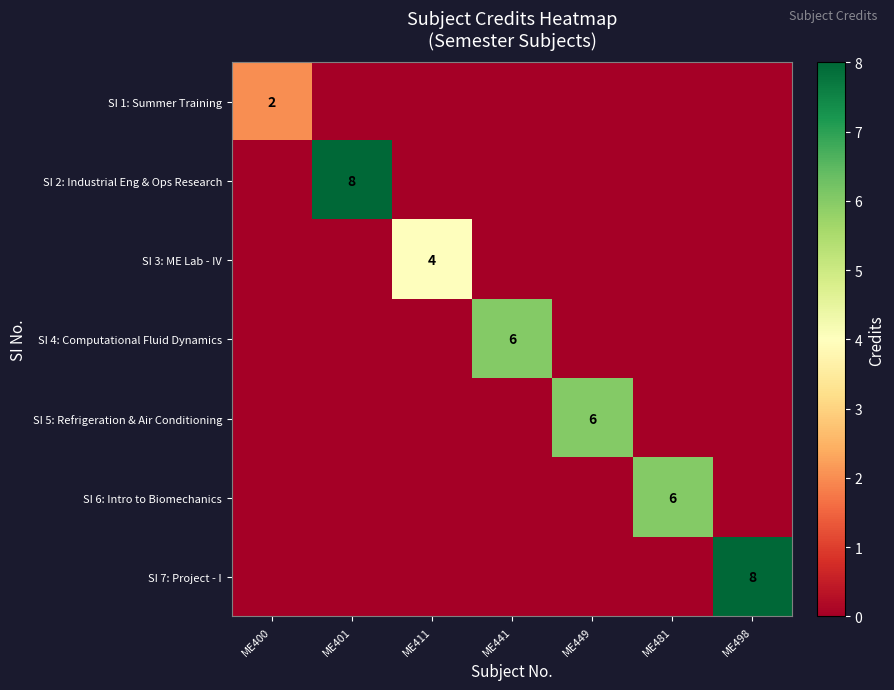

The value of SI 3: ME Lab - IV at ME411 is 2. True or false?

False